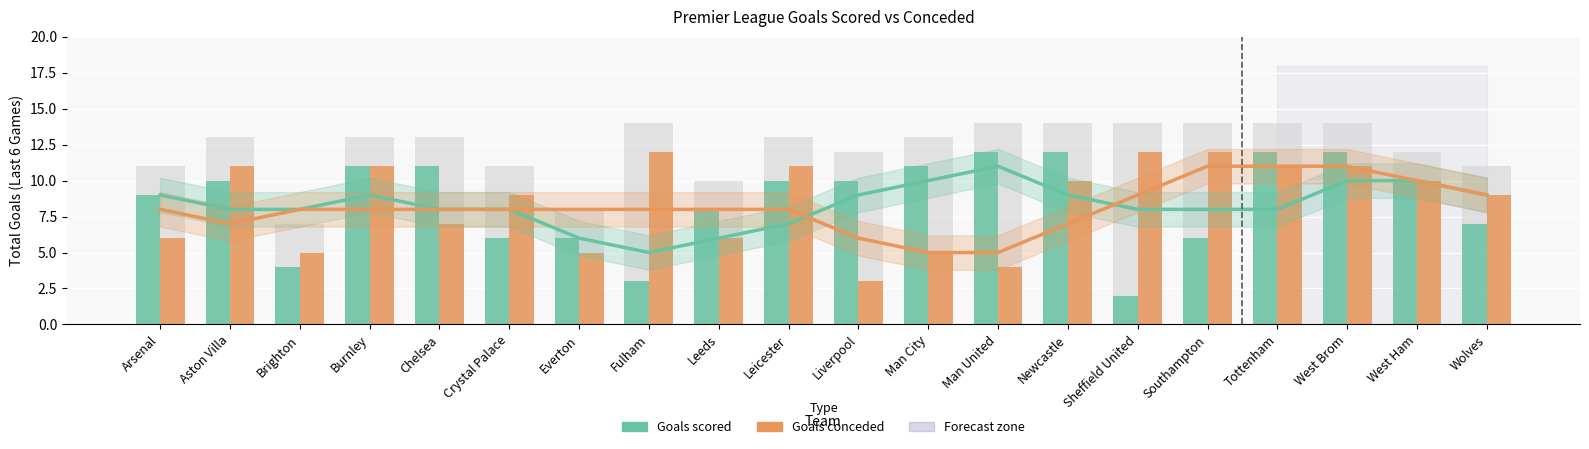

Between Chelsea and Liverpool, which series saw the biggest shift?

Goals conceded